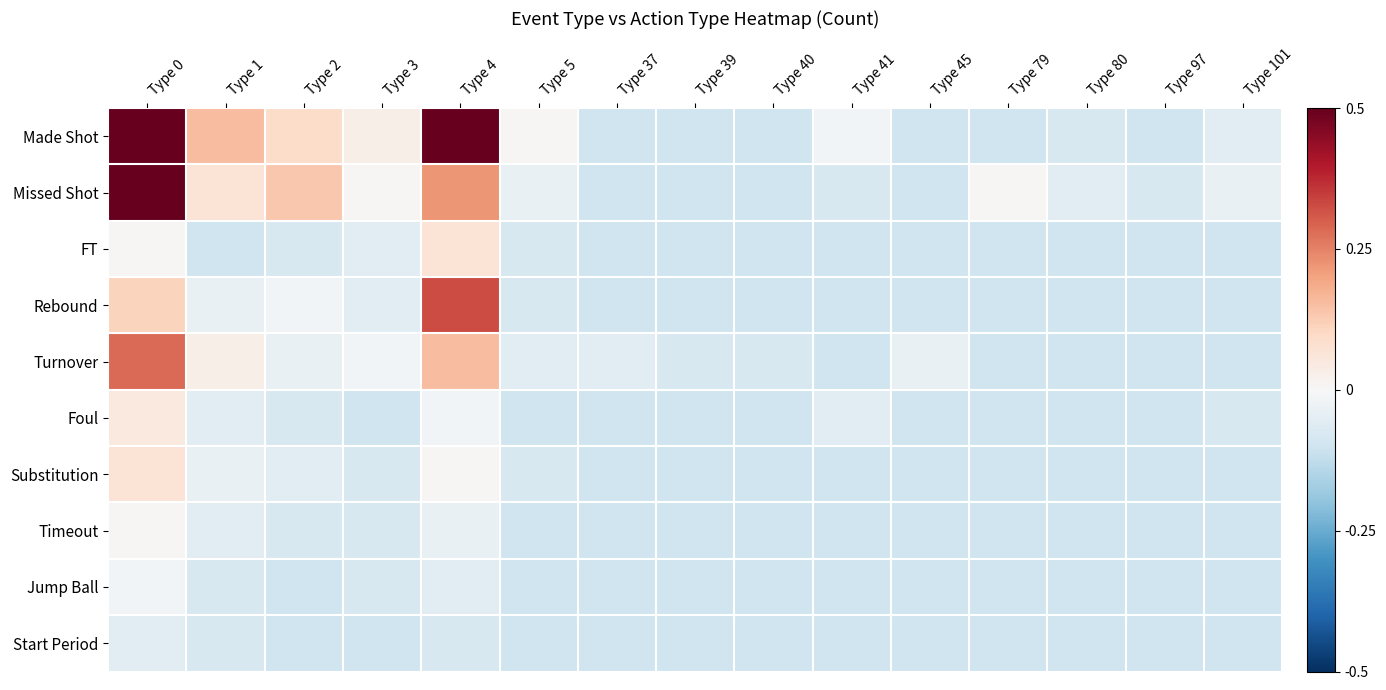

What is the spread (max minus min) of values at Type 79?

0.1